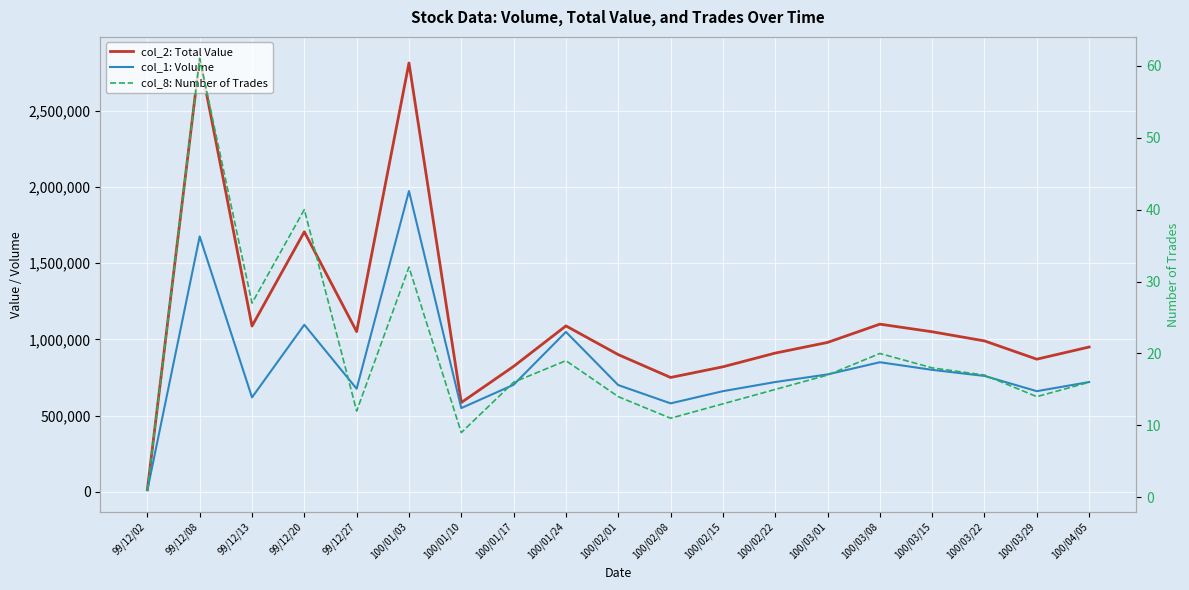

Which category has the lowest value in the col_8: Number of Trades series?

99/12/02